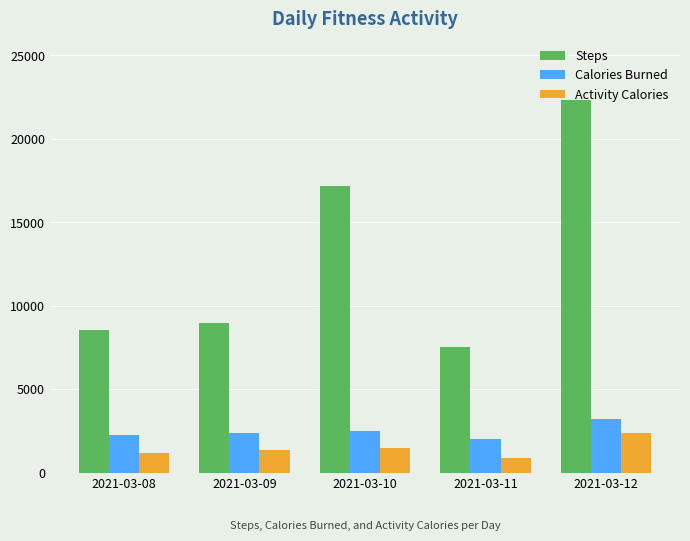

At how many categories does at least one series exceed 3660?

5